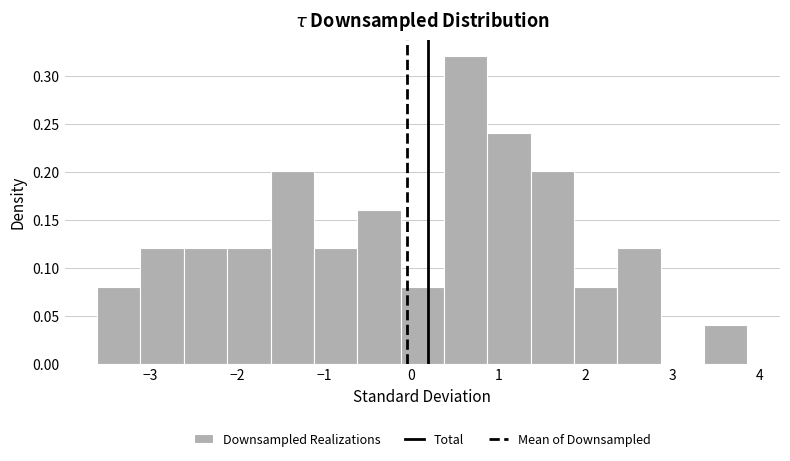

What is the height of the bar covering -3.6 to -3.1 on the x-axis? Neither the bar edges nor the heights are printed on the chart, so give them approximately, as read against the axes.

0.08